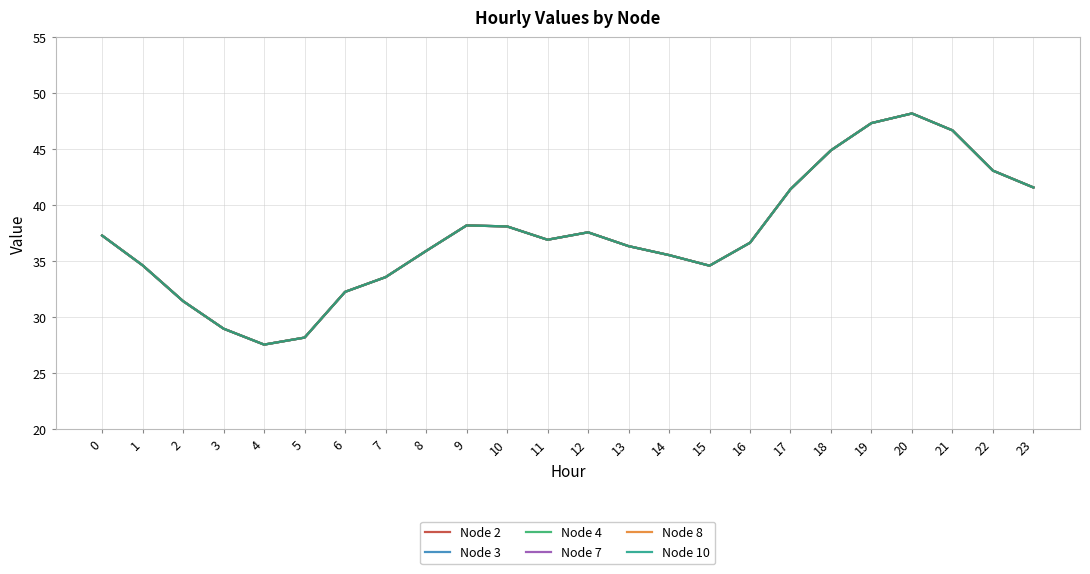

Is this an area chart (filled region under the line)?

No